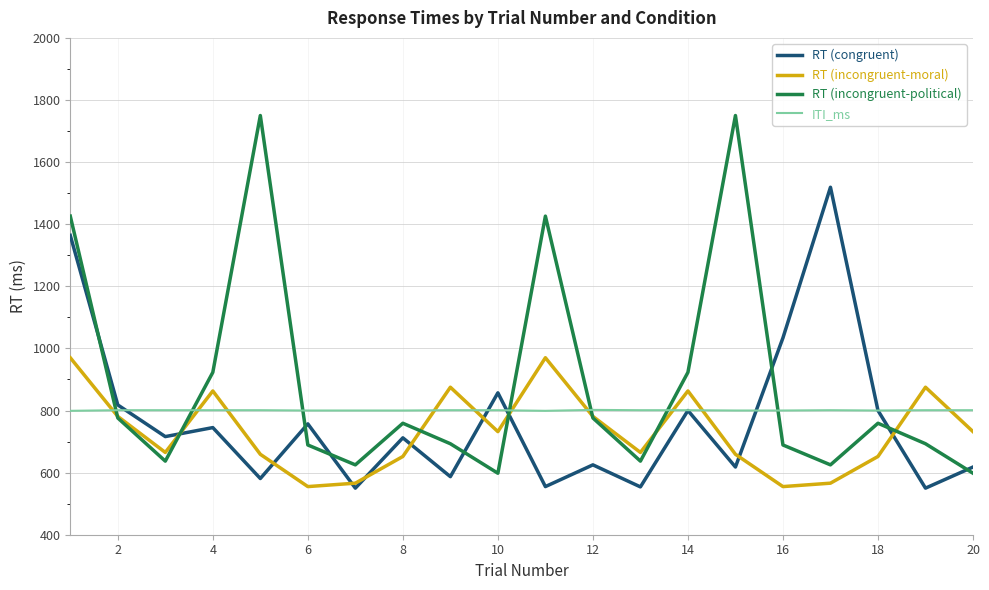

True or false: RT (incongruent-moral) has more than 1 points higher than both neighbors.

True